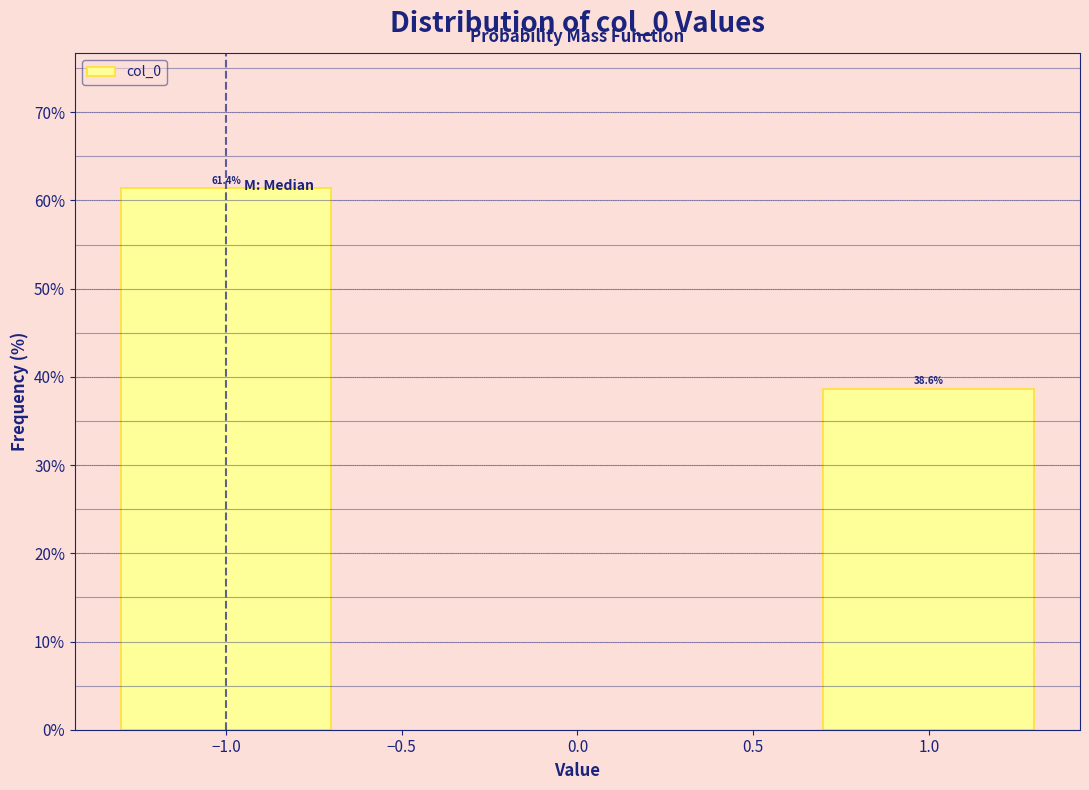

Reading left to right, extract all data points from this chart.

−1.0=61.4	1.0=38.6